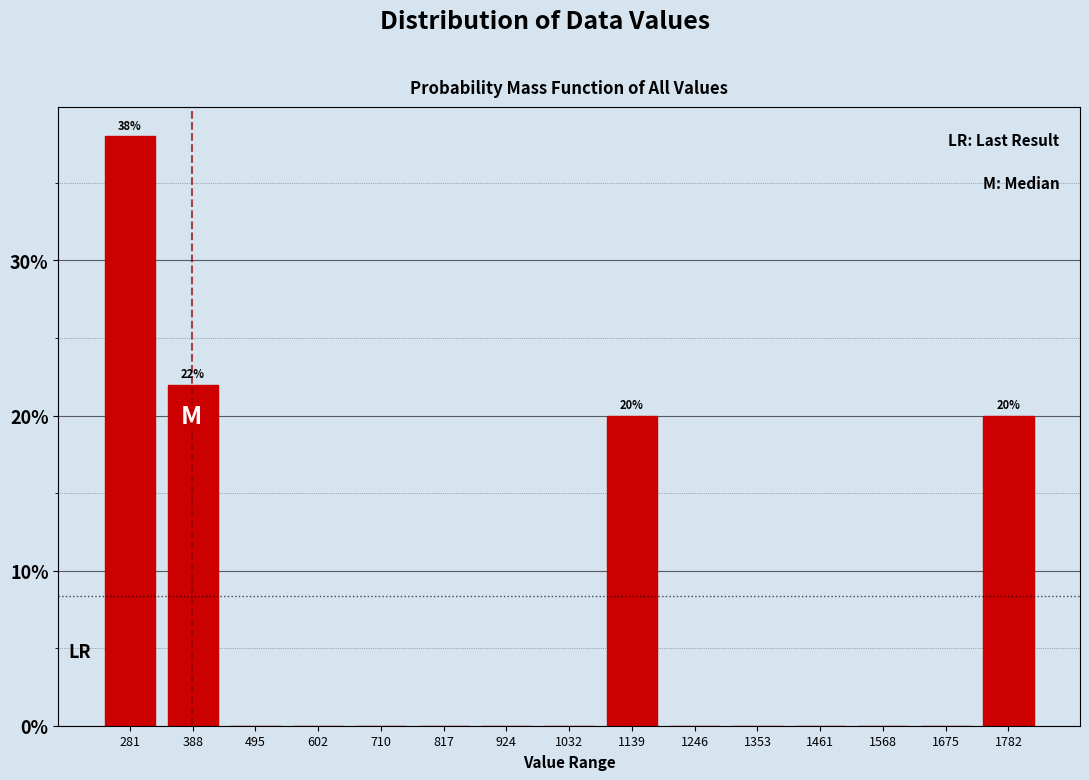

Which range on the x-axis has the tallest bar?

220 to 340